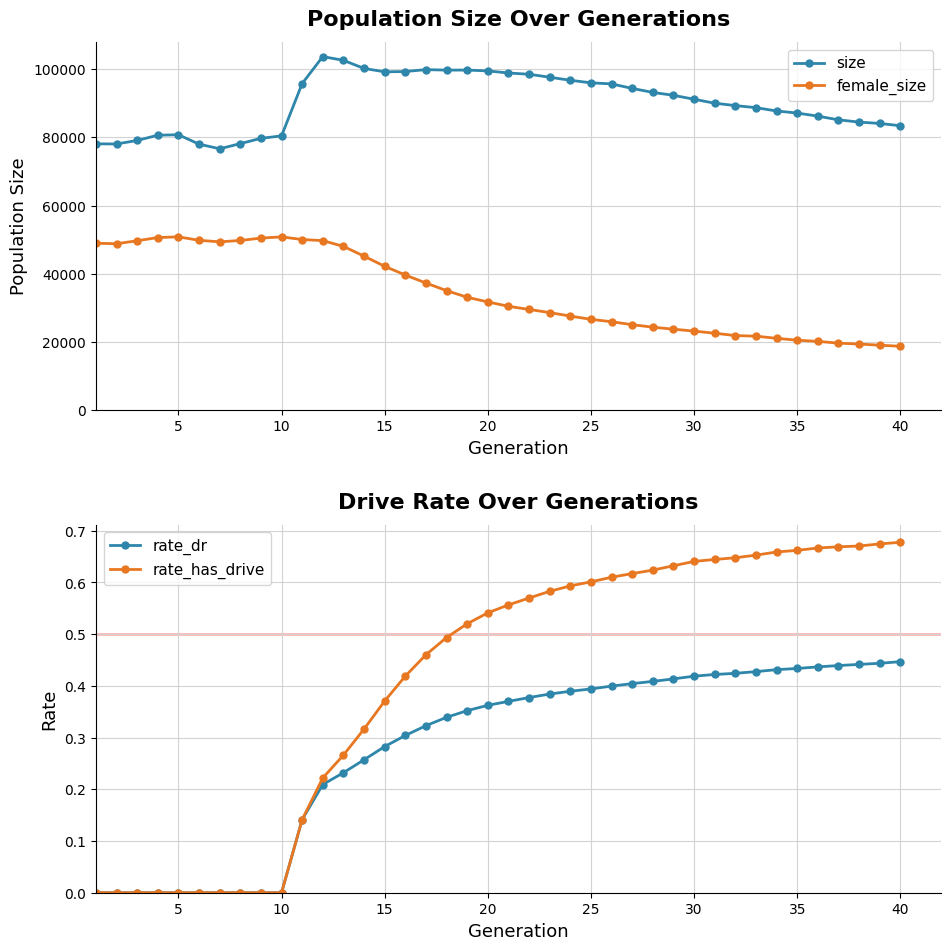

What is the value of the size point at the 9th from the left?

79710.0